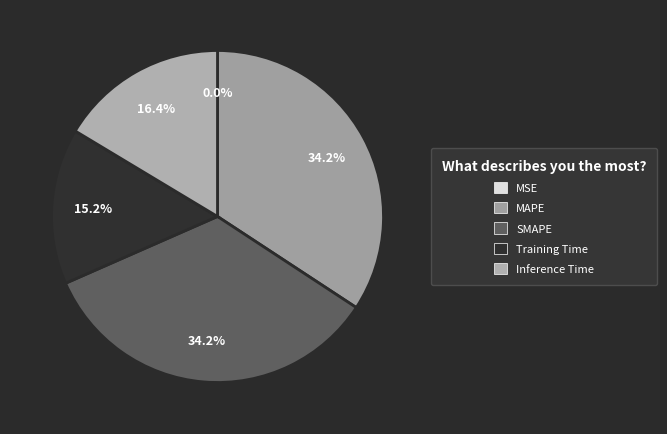

What is the total percentage of MAPE and Training Time?

49.4%